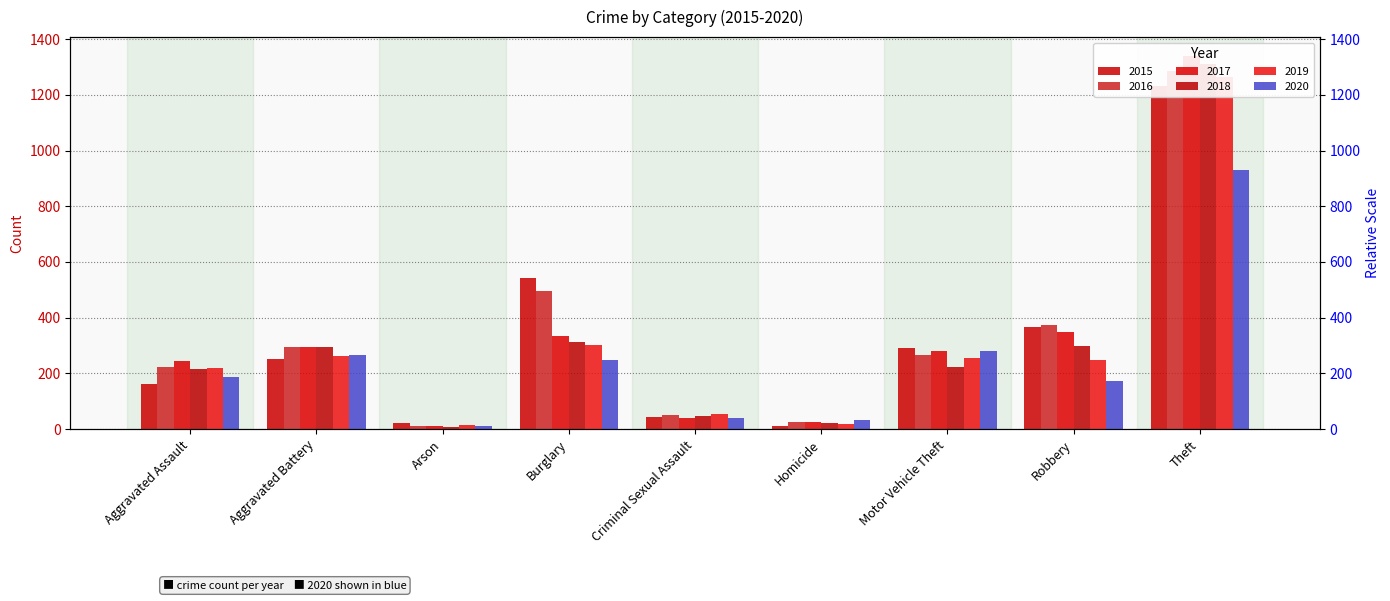

Count the number of data series in this chart.

6